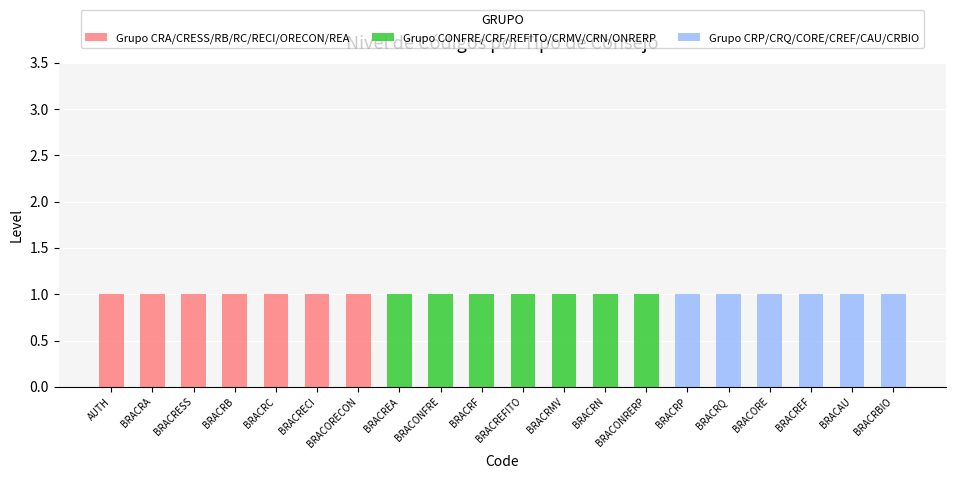

The Grupo CRA/CRESS/RB/RC/RECI/ORECON/REA series shows -1 at BRACREFITO. True or false?

False